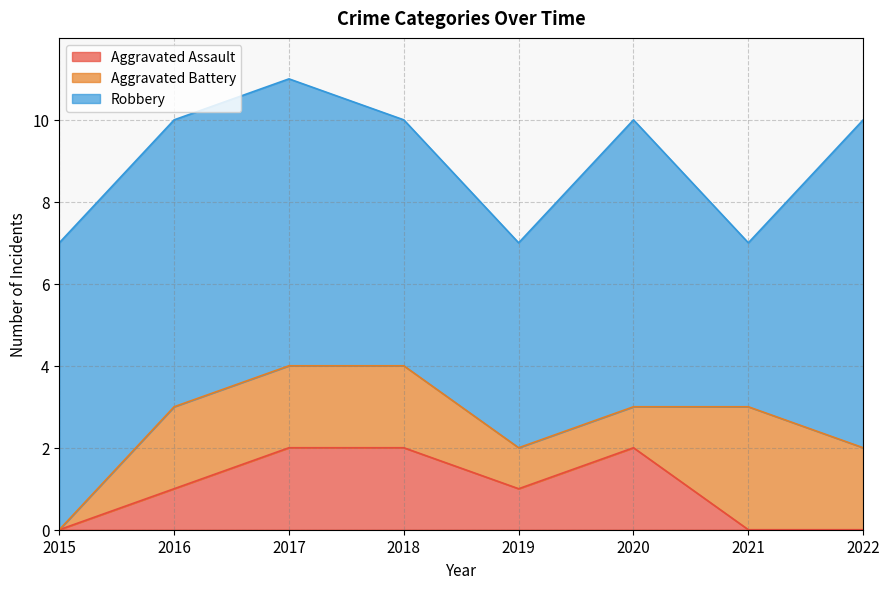

Count the Robbery values in the range 6 to 7.

5